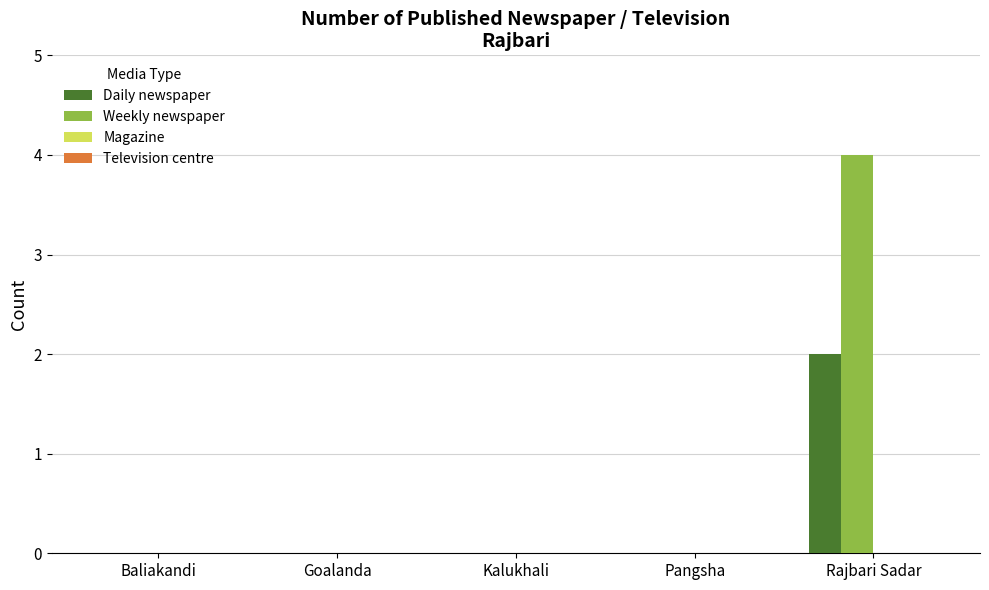

What is the sum of all Daily newspaper values?

2